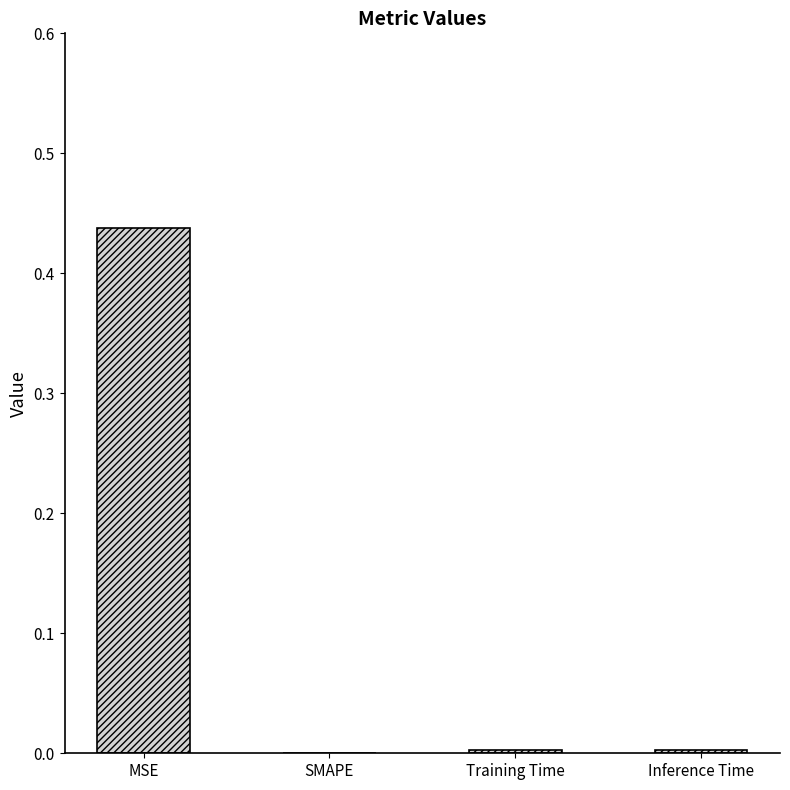

Between Inference Time and MSE, which is larger?

MSE